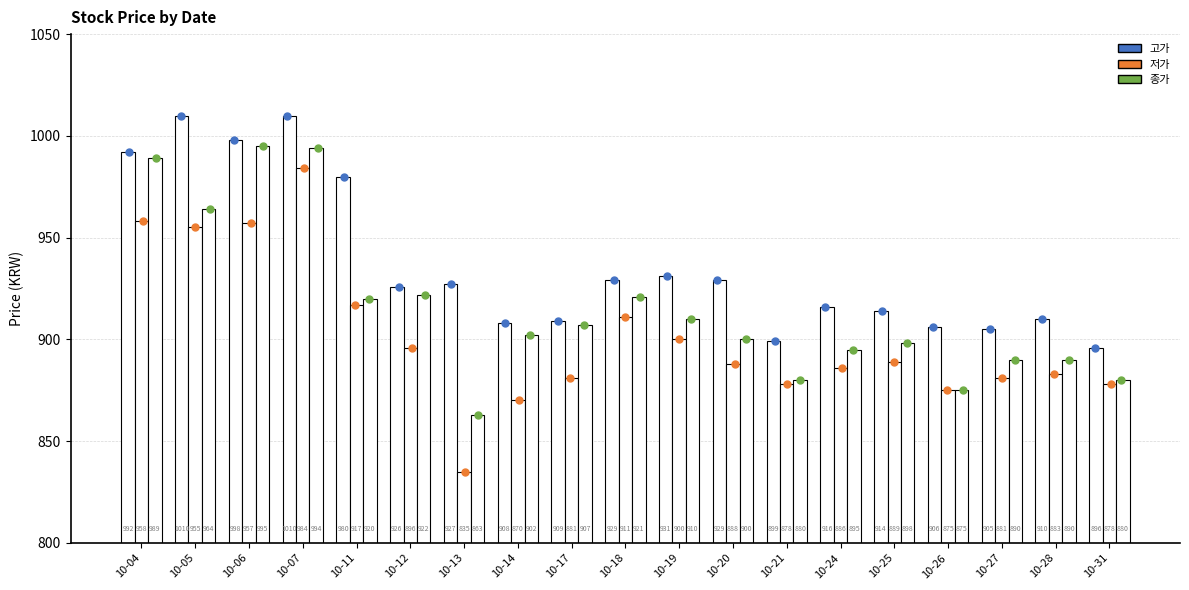

At how many categories does at least one series exceed 983?

4